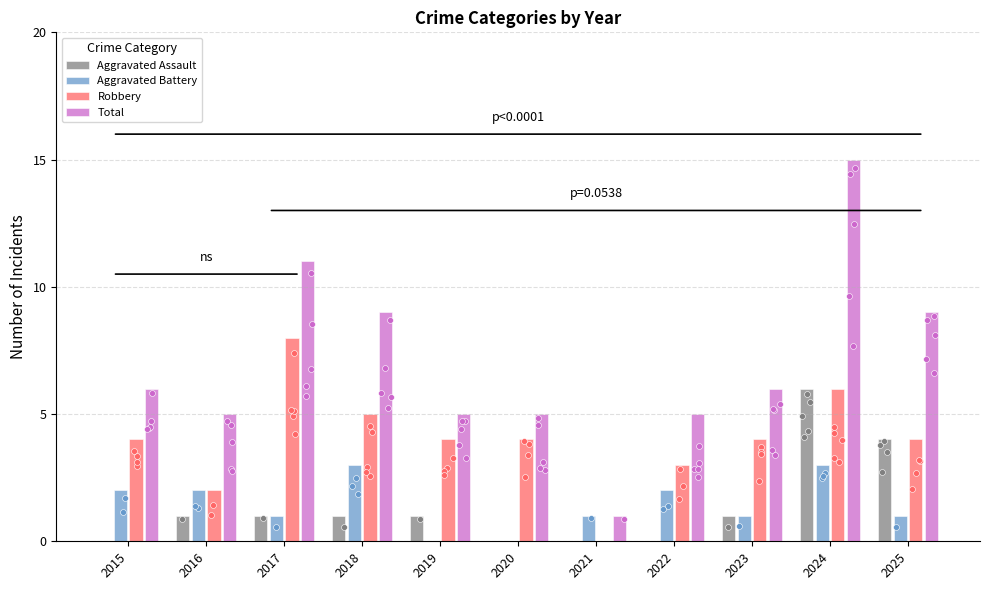

Which series has the widest spread of Y values?

Total